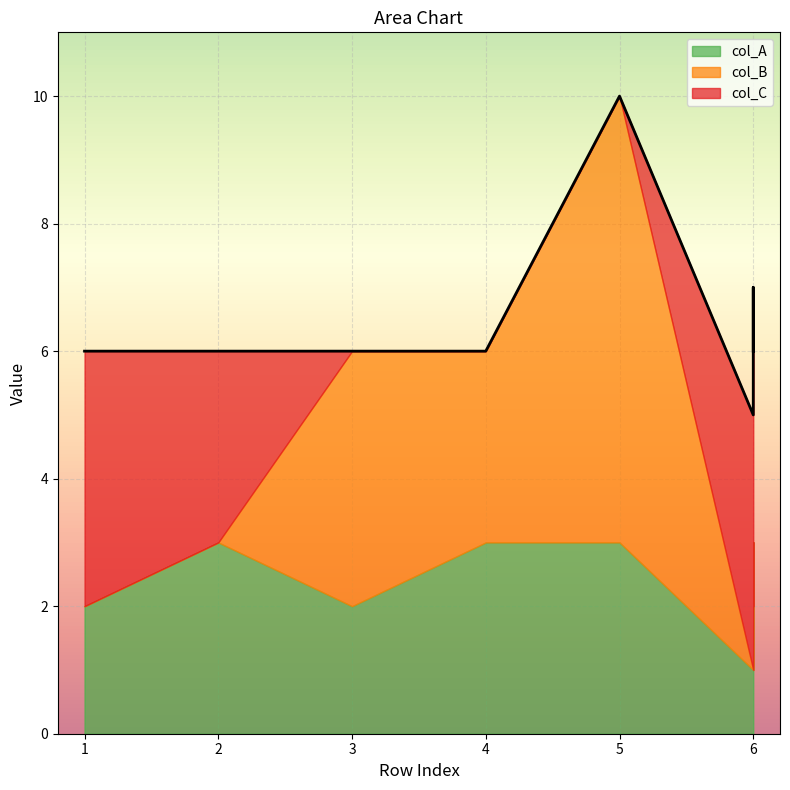

How many data points in col_B are above 0?

3